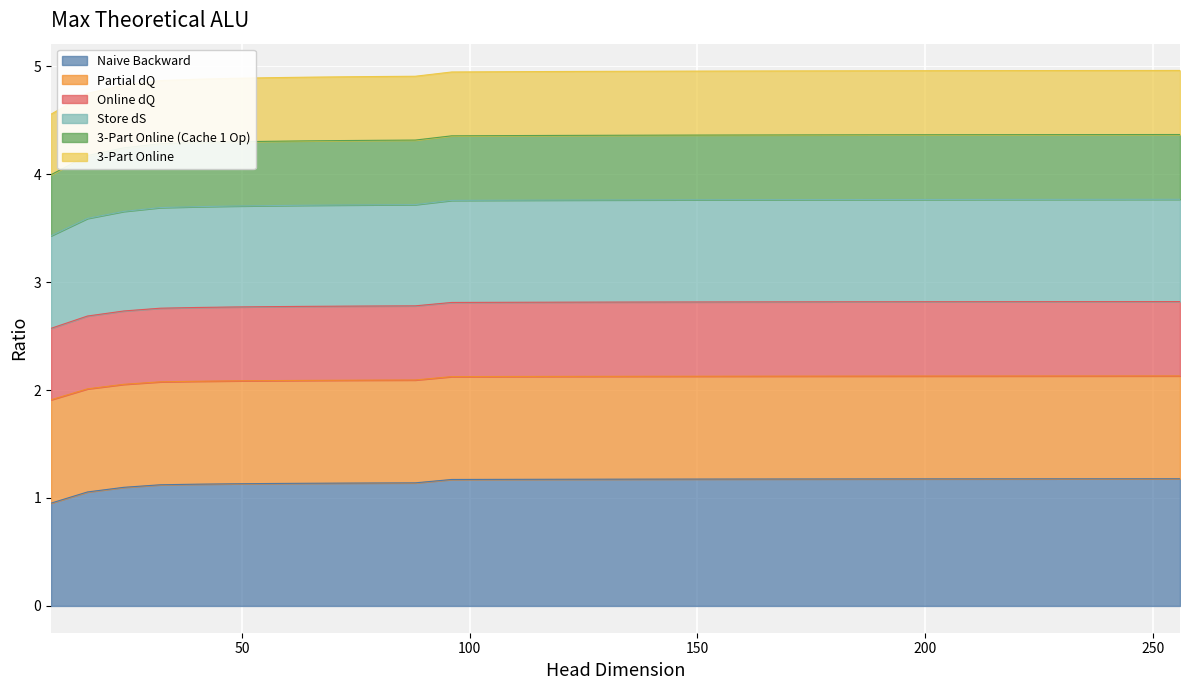

What is the minimum value for Naive Backward?

1.0